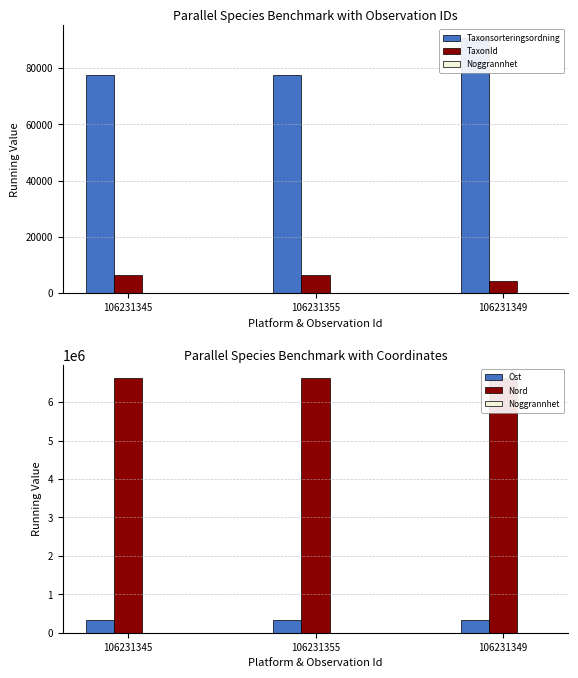

What is the value of the Noggrannhet bar at the 2nd from the left?

25